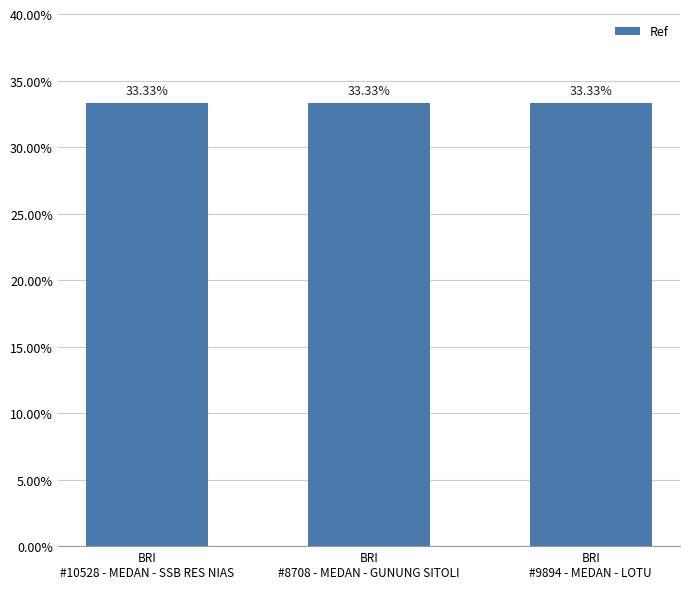

What is the sum of all values?

100.0